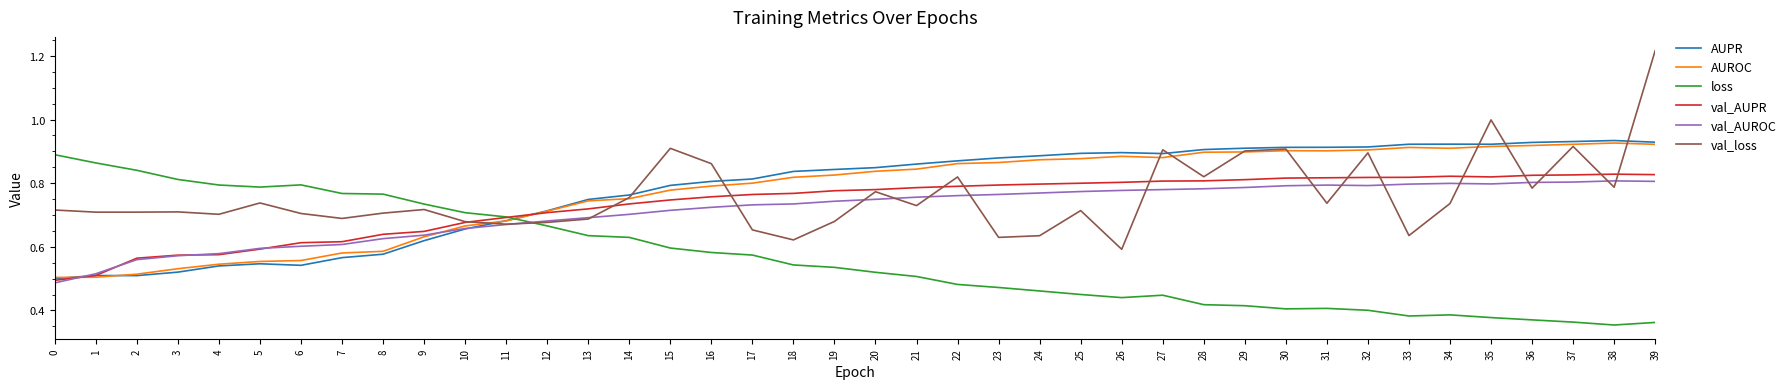

Is the value of loss at 25 greater than the value of AUROC at 10?

No